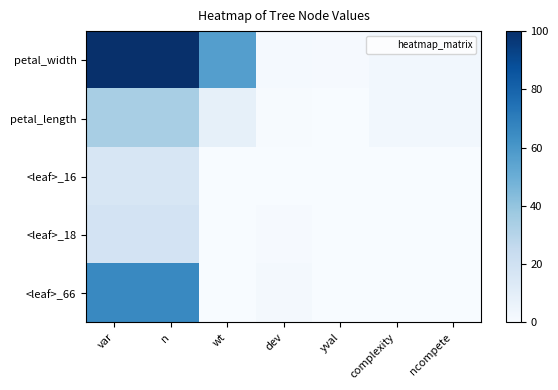

Rank the series by their maximum value, from highest to lowest.

petal_width, <leaf>_66, petal_length, <leaf>_18, <leaf>_16